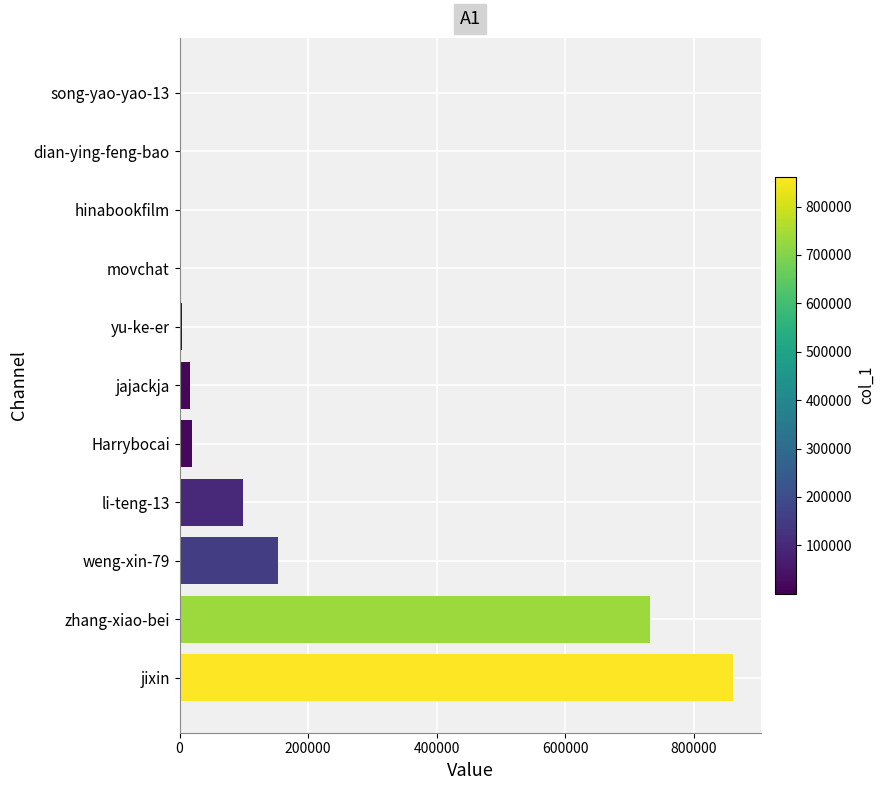

Which has a higher value, li-teng-13 or zhang-xiao-bei?

zhang-xiao-bei